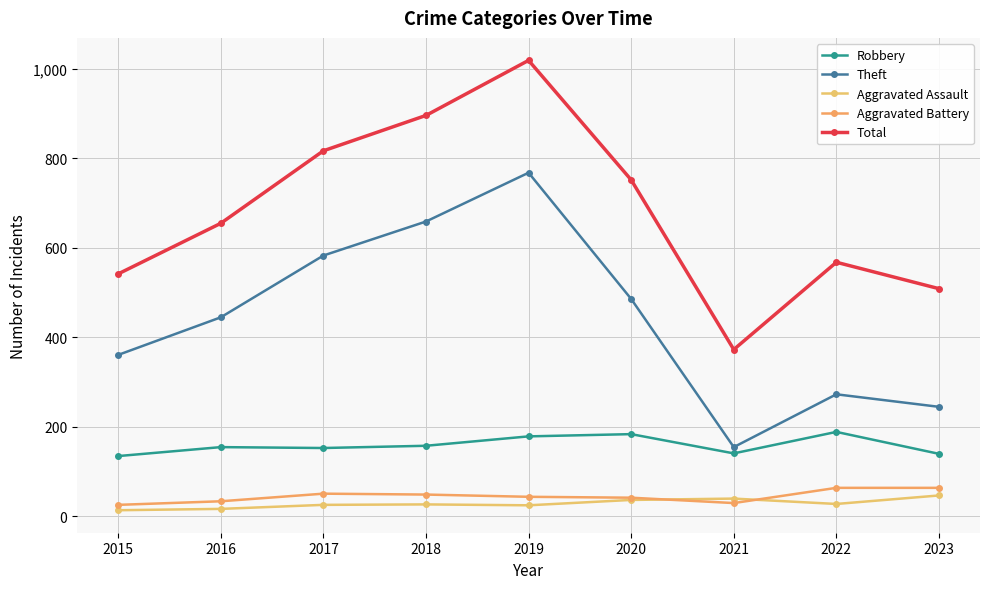

List the series in order of their peak value, lowest first.

Aggravated Assault, Aggravated Battery, Robbery, Theft, Total